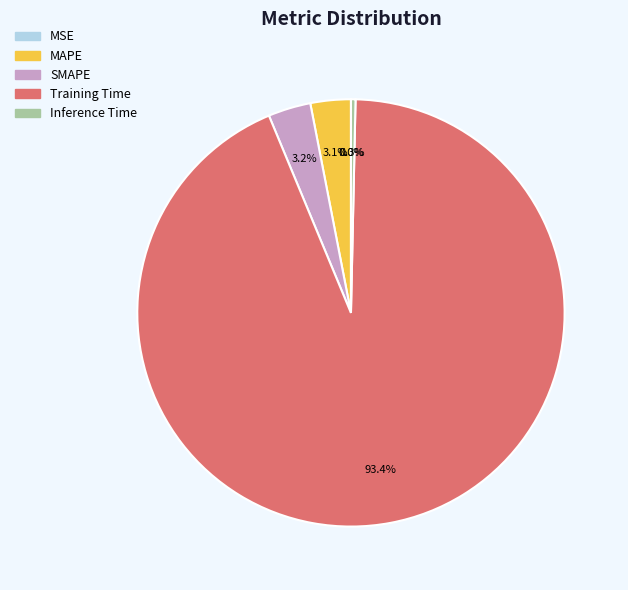

Between SMAPE and Training Time, which is larger?

Training Time